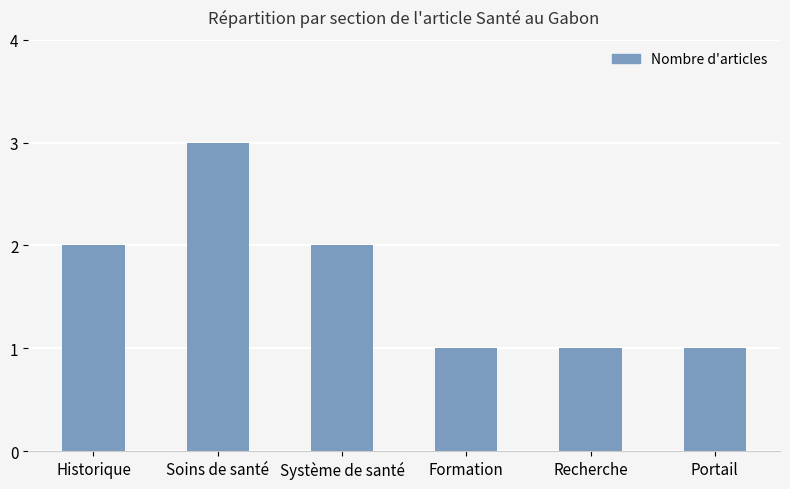

What is the change in value from Historique to Soins de santé?

+1